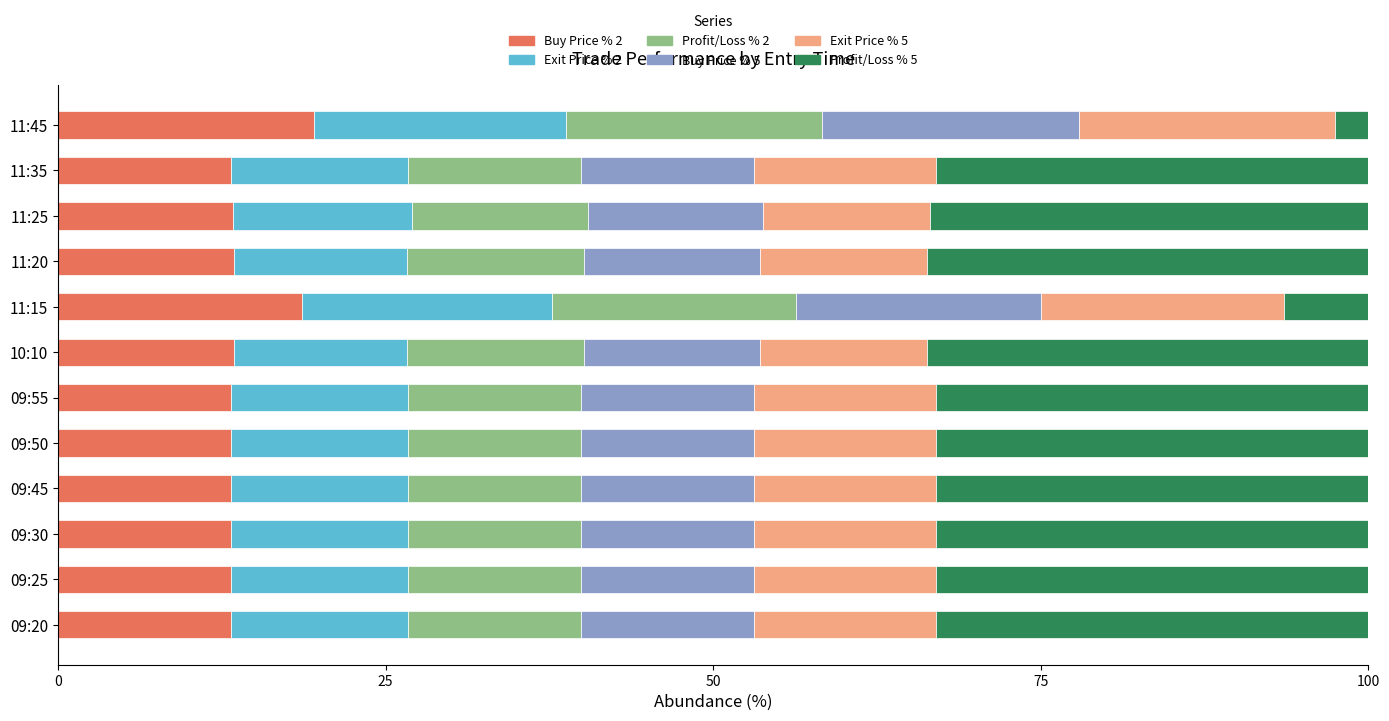

What is the difference between the Buy Price % 2 values at 11:45 and 09:20?

6.4